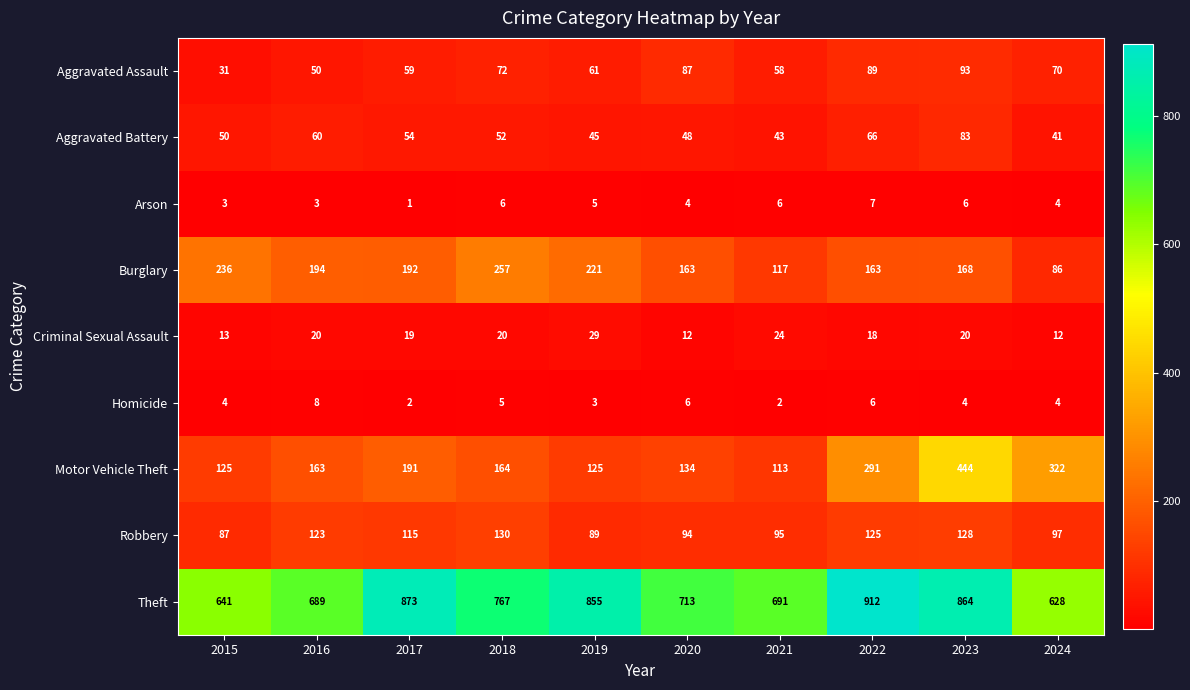

Between 2020 and 2021, which series saw the biggest shift?

Burglary